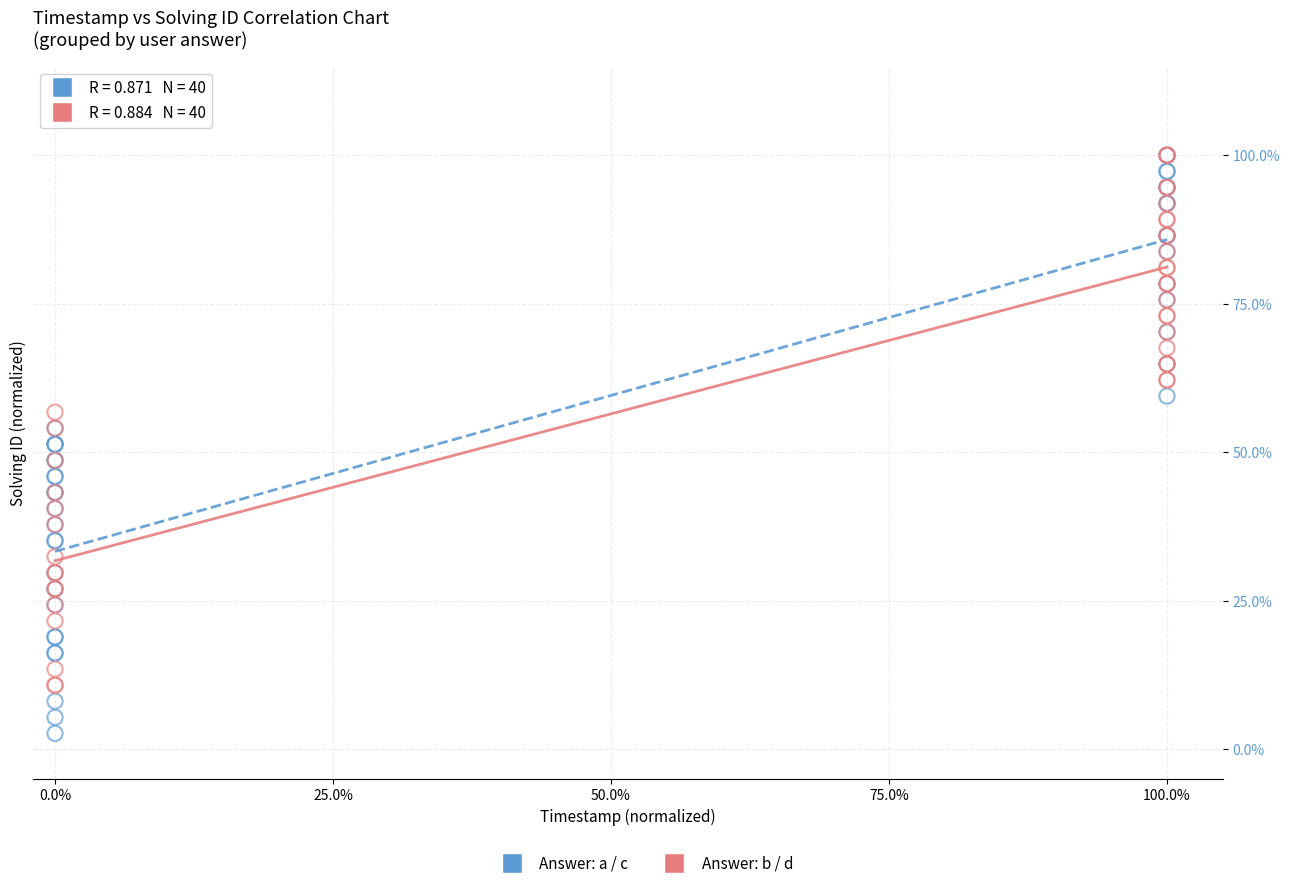

Which series reaches the minimum Y coordinate?

Answer: a / c